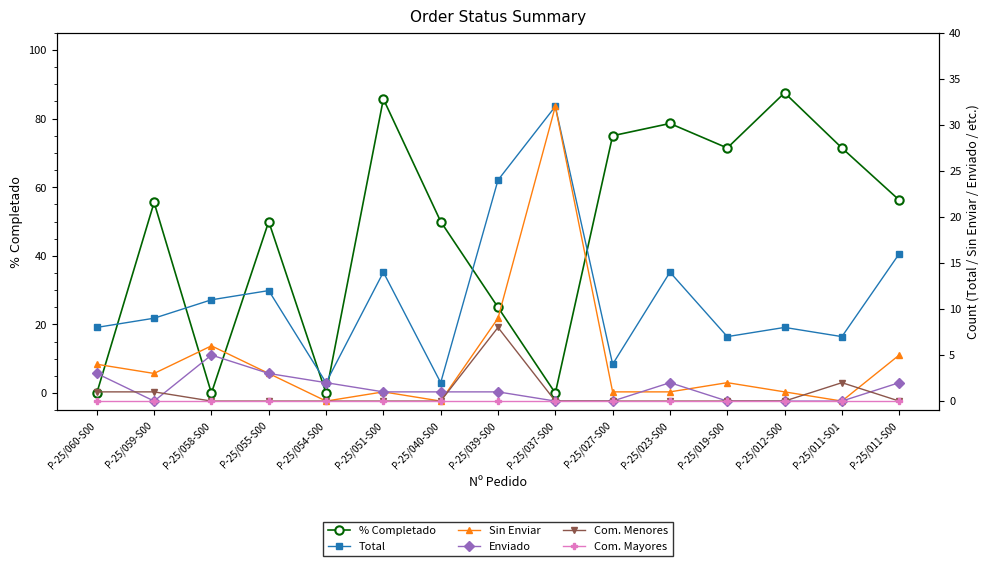

What is the total value across all series at P-25/039-S00?

67.0